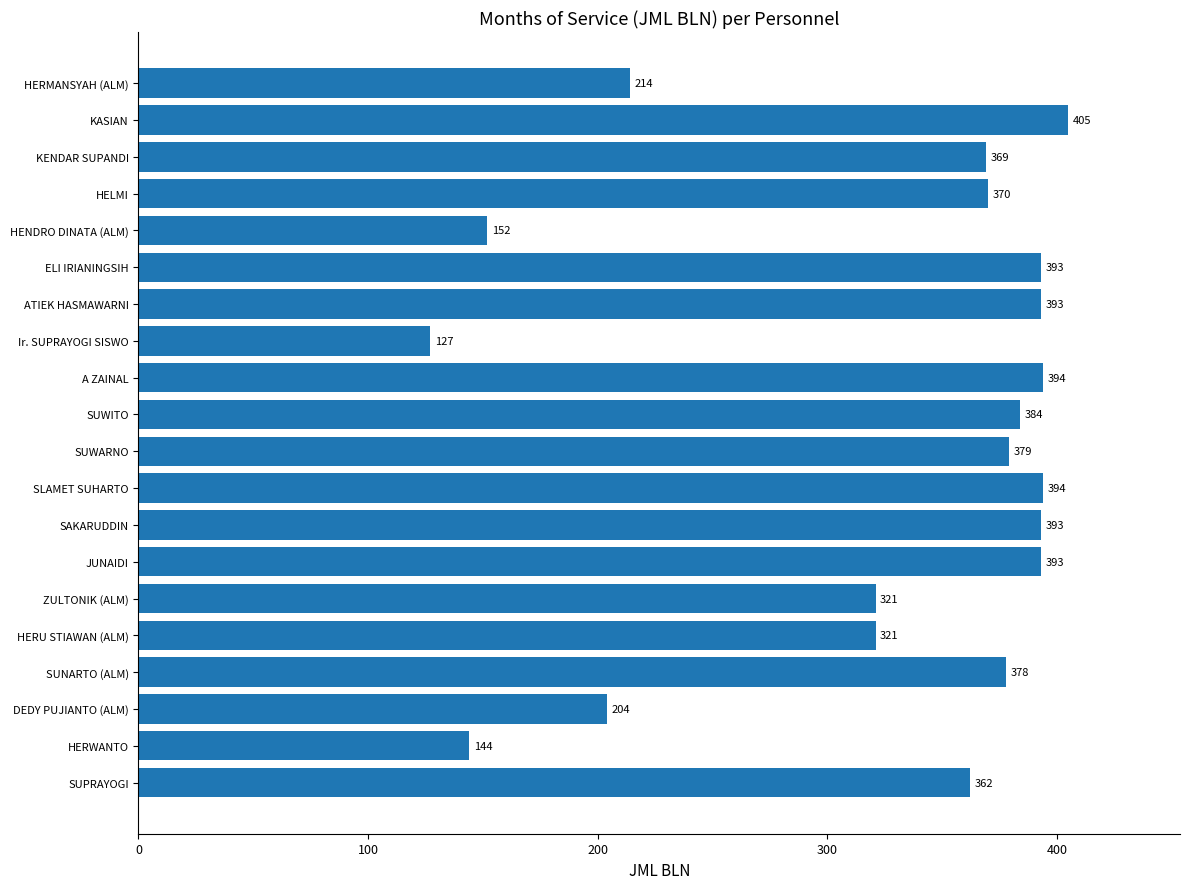

Read the value at HERMANSYAH (ALM), to the nearest 10.

210